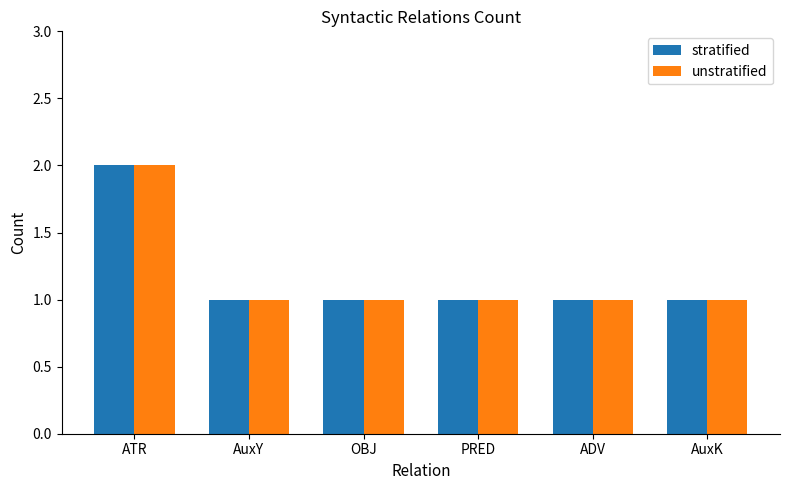

What position from the right is AuxY?

5